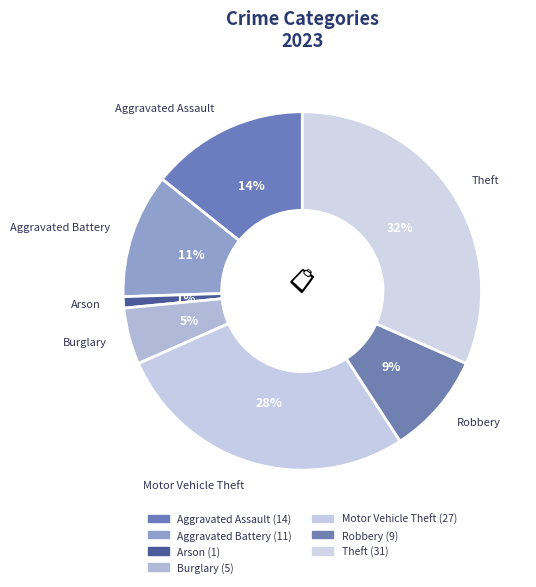

How many slices are in this pie chart?

7